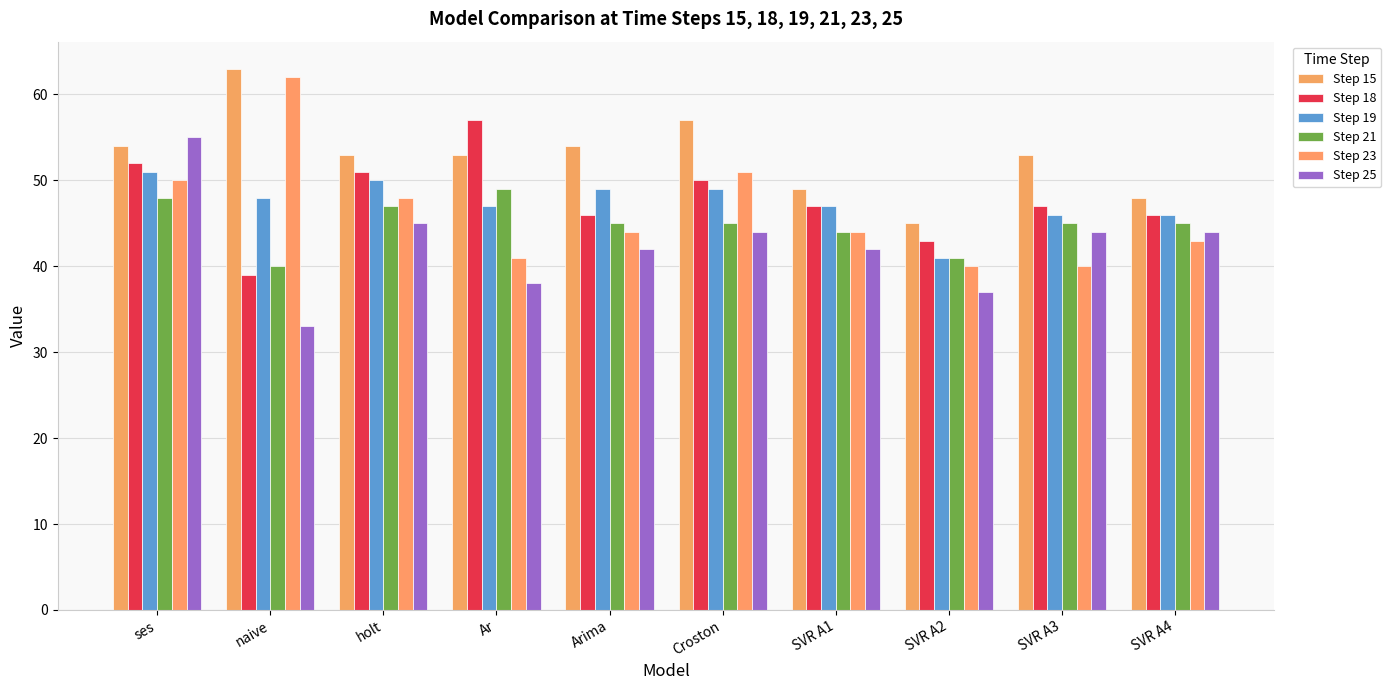

What is the difference between the highest and lowest values at Croston?

13